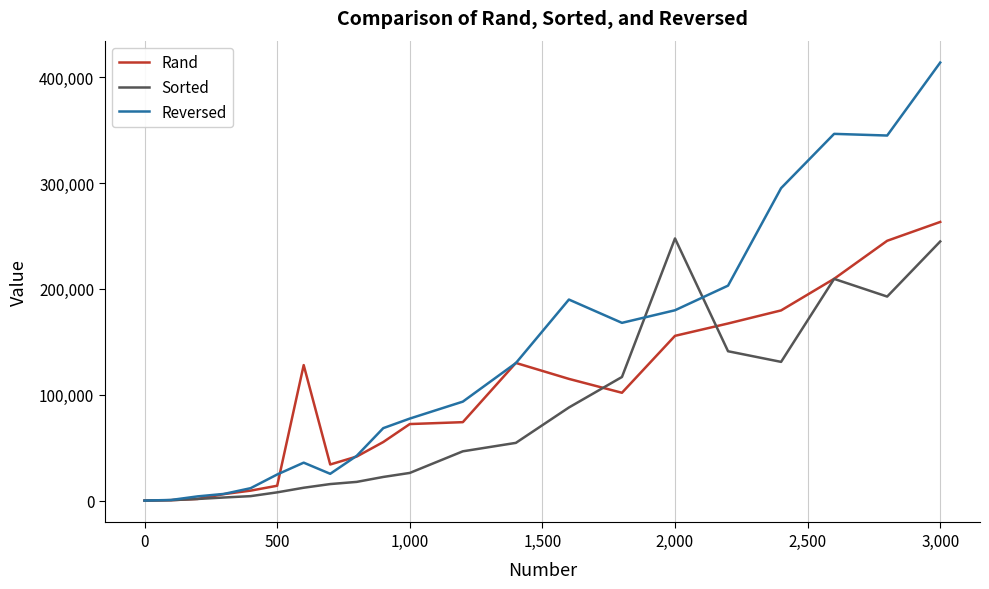

Which series has the largest total across all categories?

Reversed